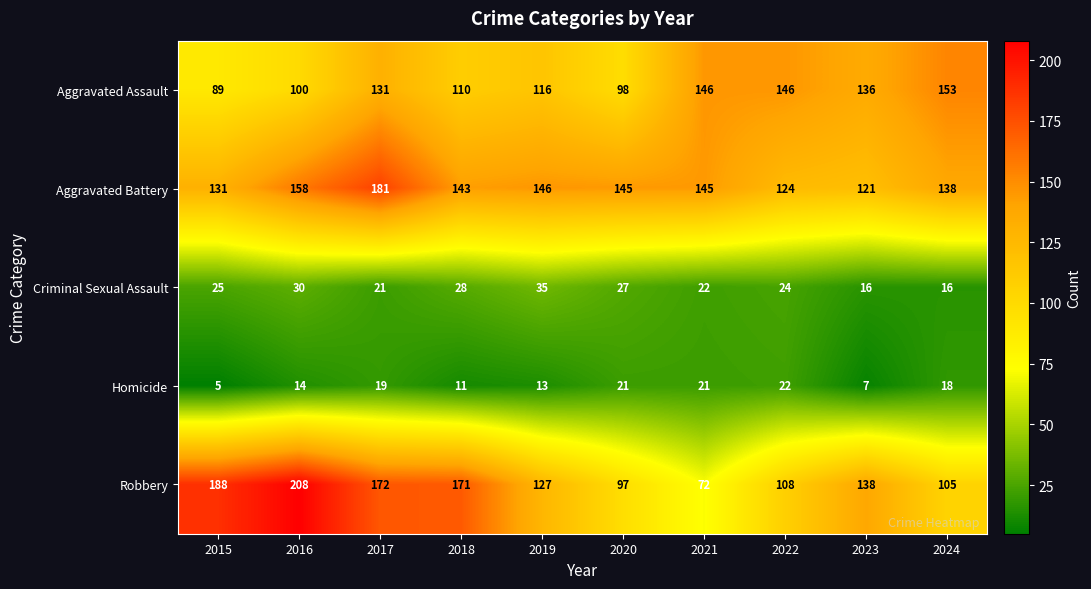

Between 2015 and 2020, which series saw the biggest shift?

Robbery